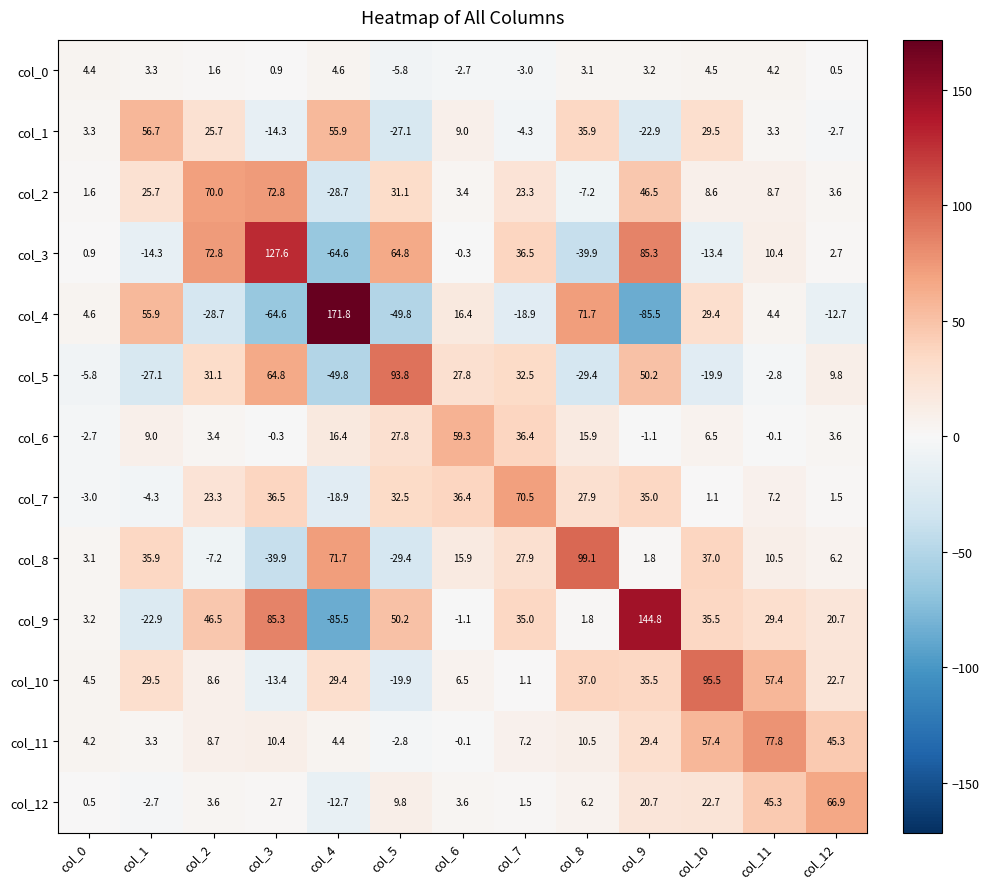

What is the spread (max minus min) of values at col_2?

101.5